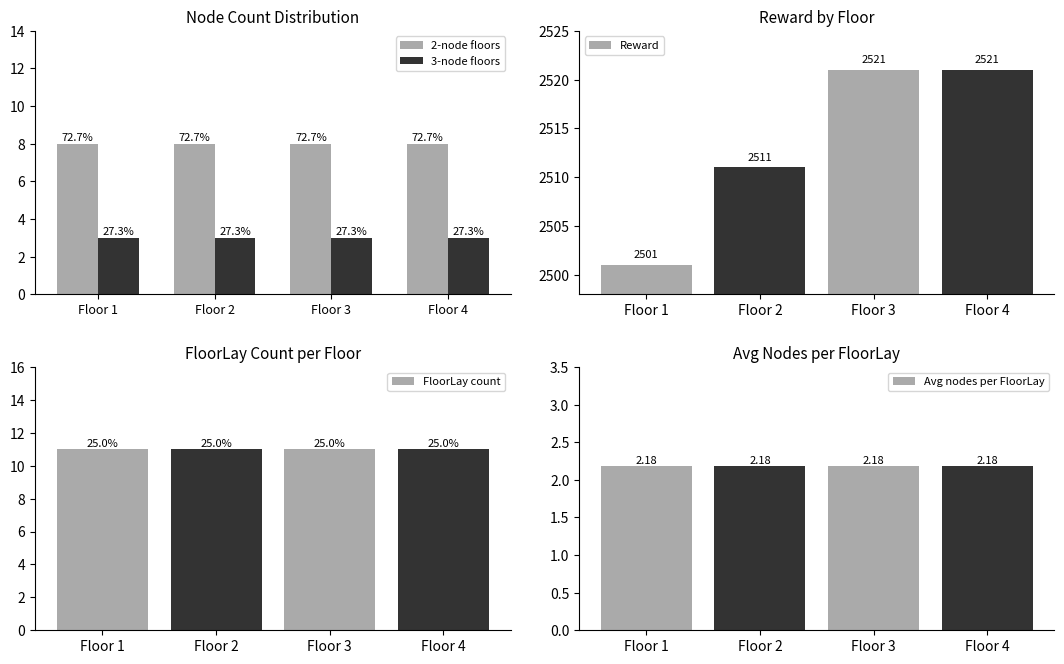

What is the difference between the second highest and minimum values in the Reward series?

20